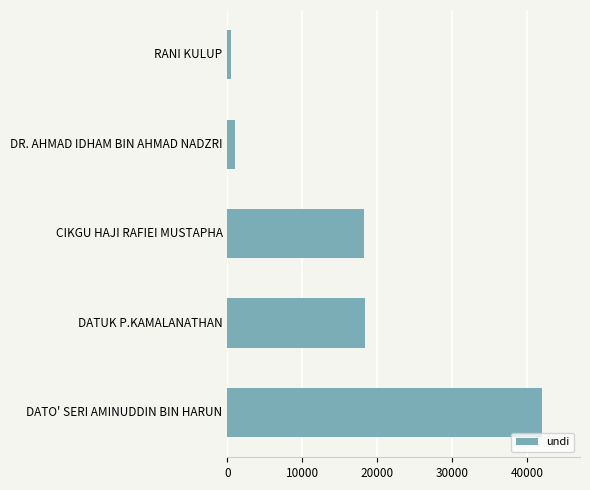

The value at CIKGU HAJI RAFIEI MUSTAPHA is 18235. True or false?

True